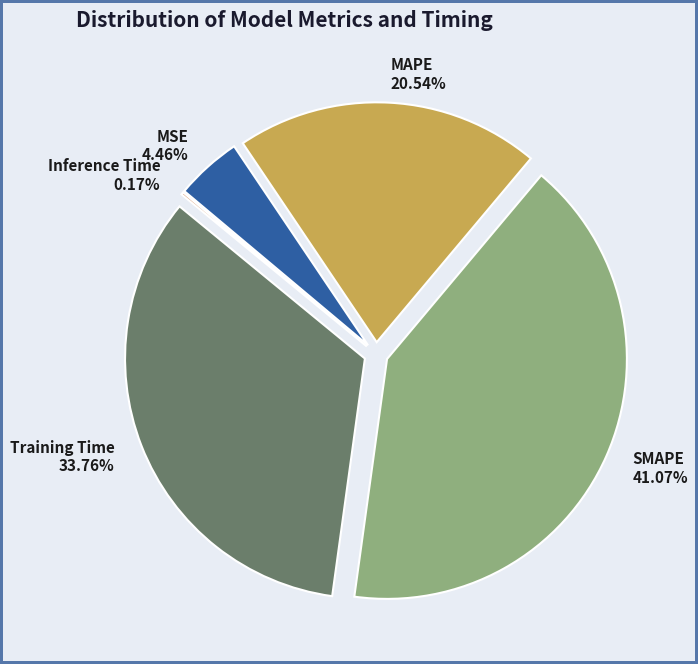

What is the smallest slice in the pie chart?

Inference Time